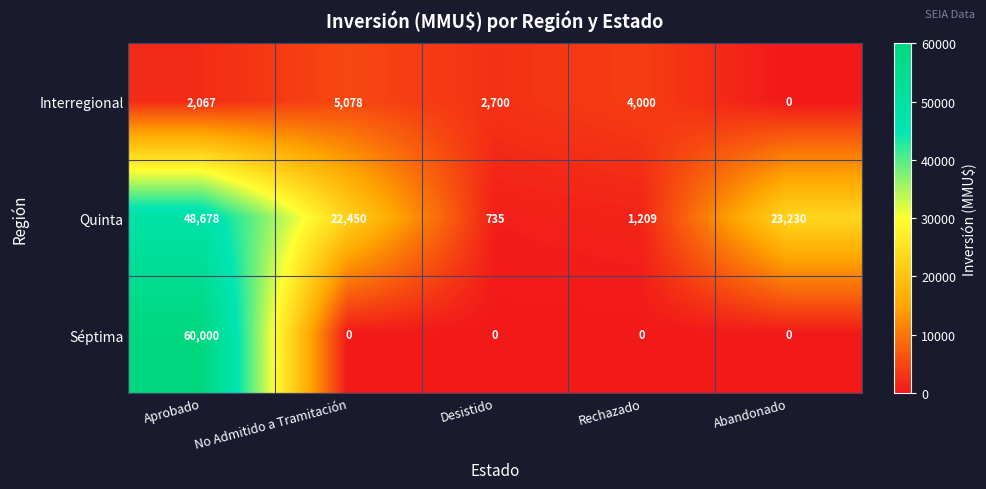

Rank the series by their maximum value, from lowest to highest.

Interregional, Quinta, Séptima